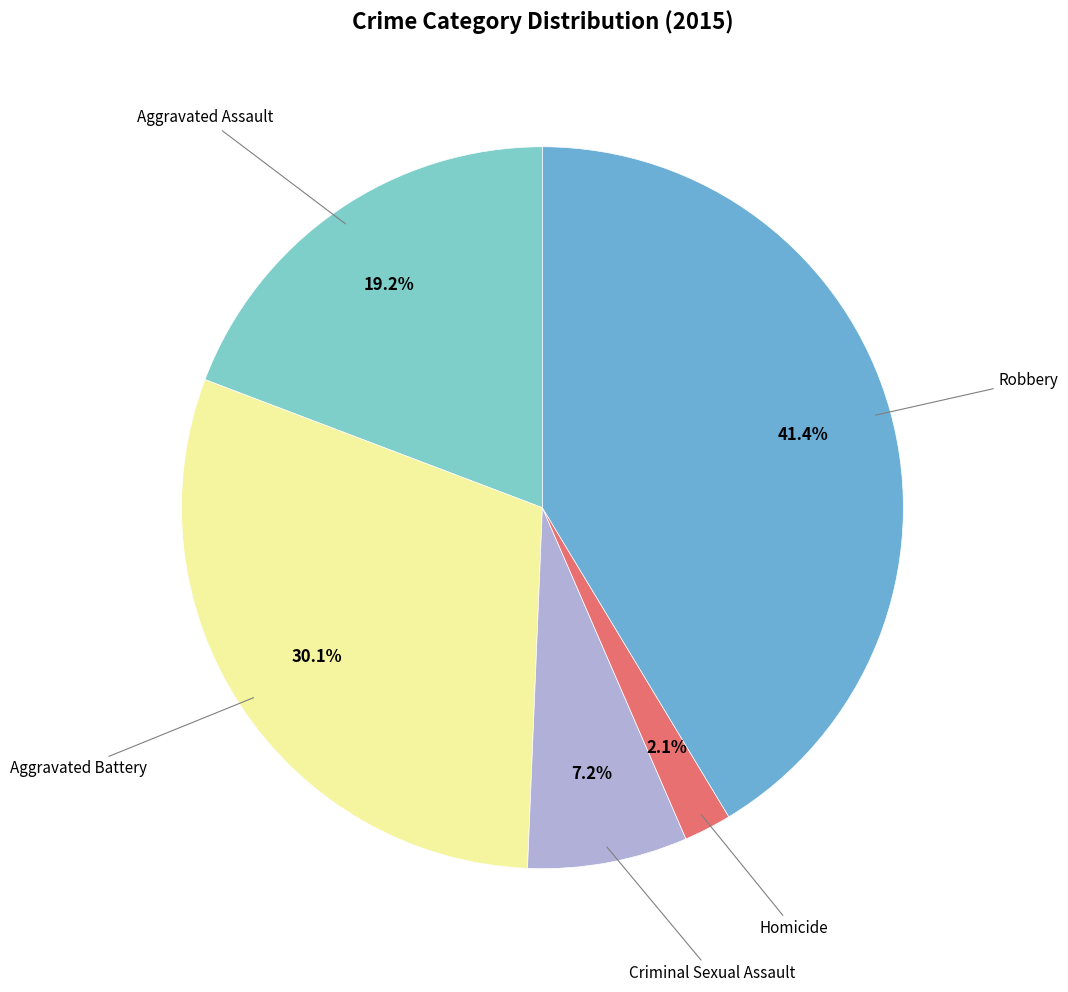

How many slices are in this pie chart?

5